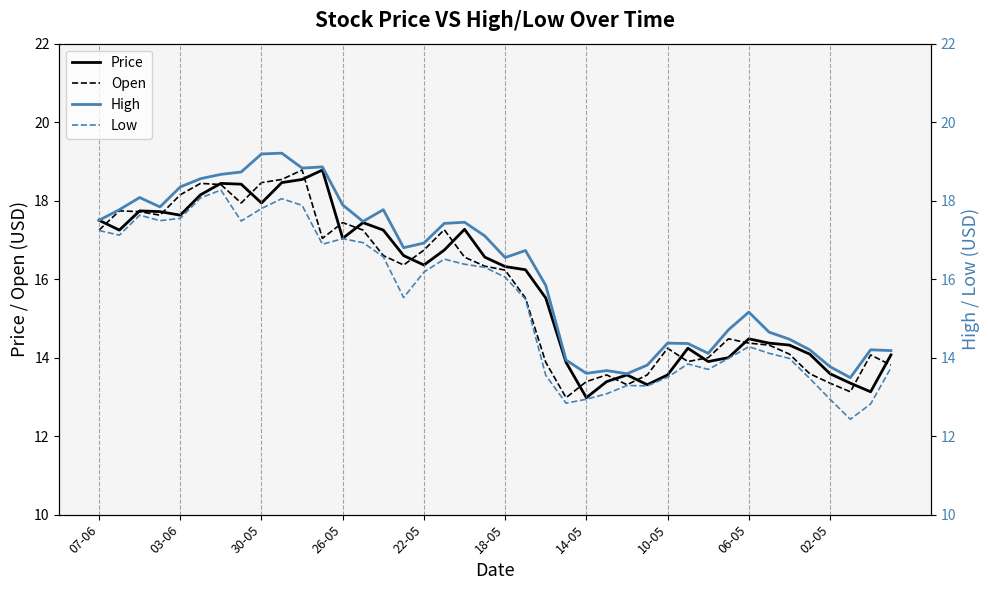

The Price series shows 16.3 at 18-05. True or false?

True